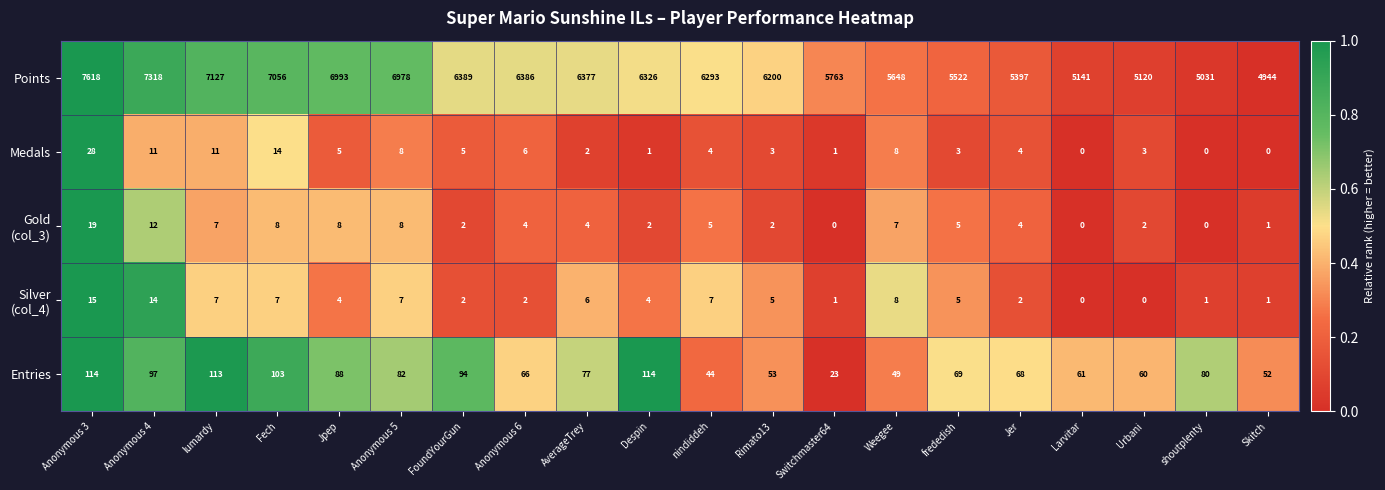

At which category is the sum across all series the highest?

Anonymous 3